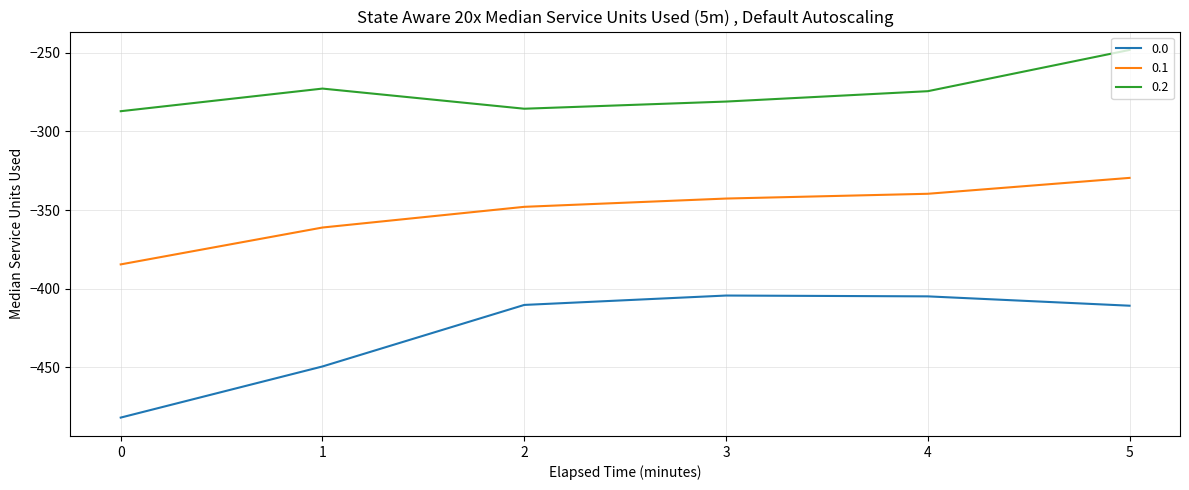

True or false: 0.0 has more than 1 points higher than both neighbors.

False